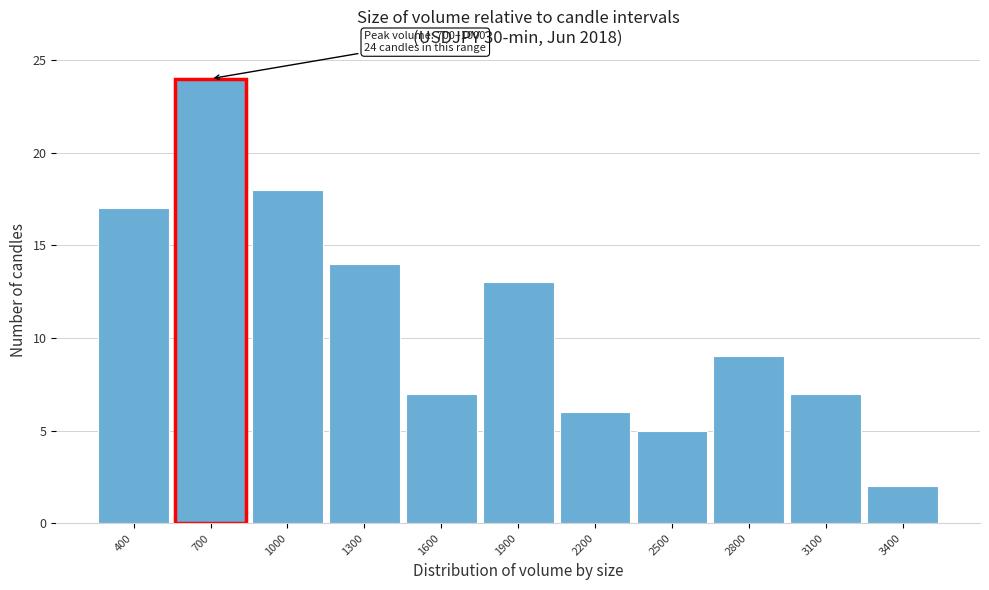

Reading left to right, what are all the values shown in this chart?

400=17	700=24	1000=18	1300=14	1600=7	1900=13	2200=6	2500=5	2800=9	3100=7	3400=2